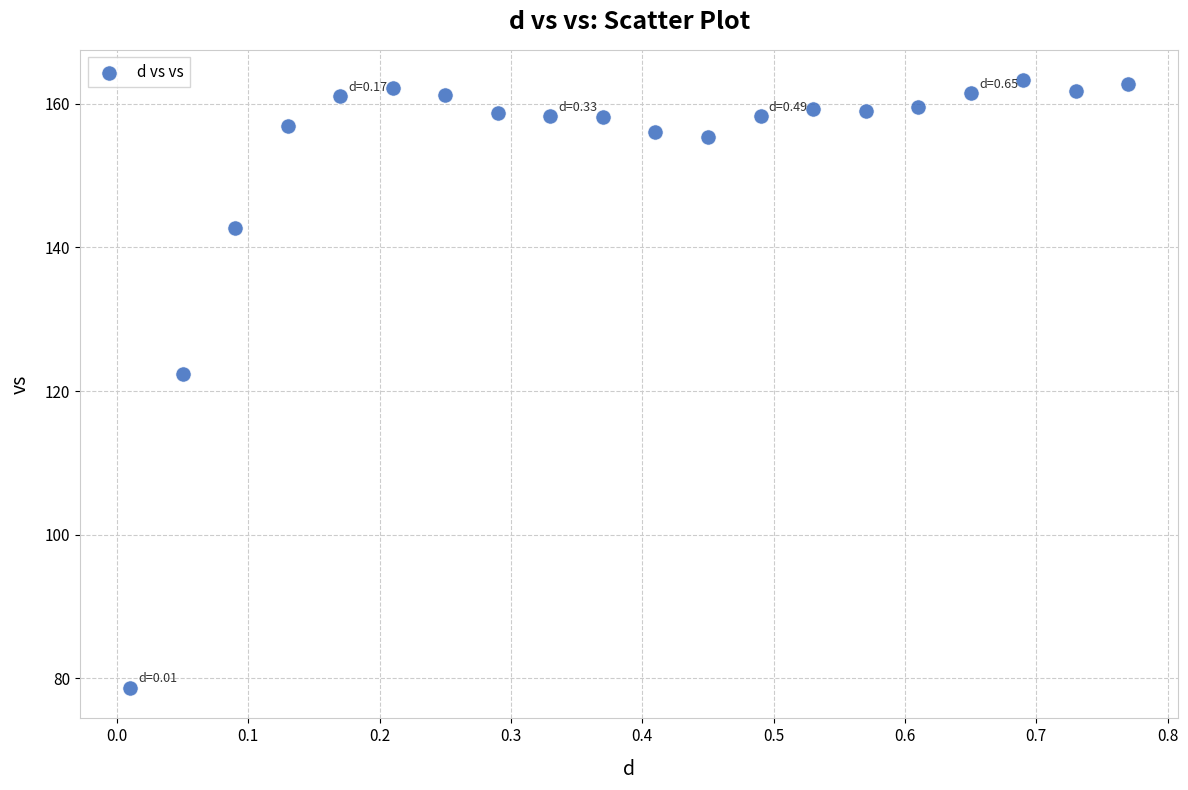

What Y value in the scatter plot is closest to 120?

122.3